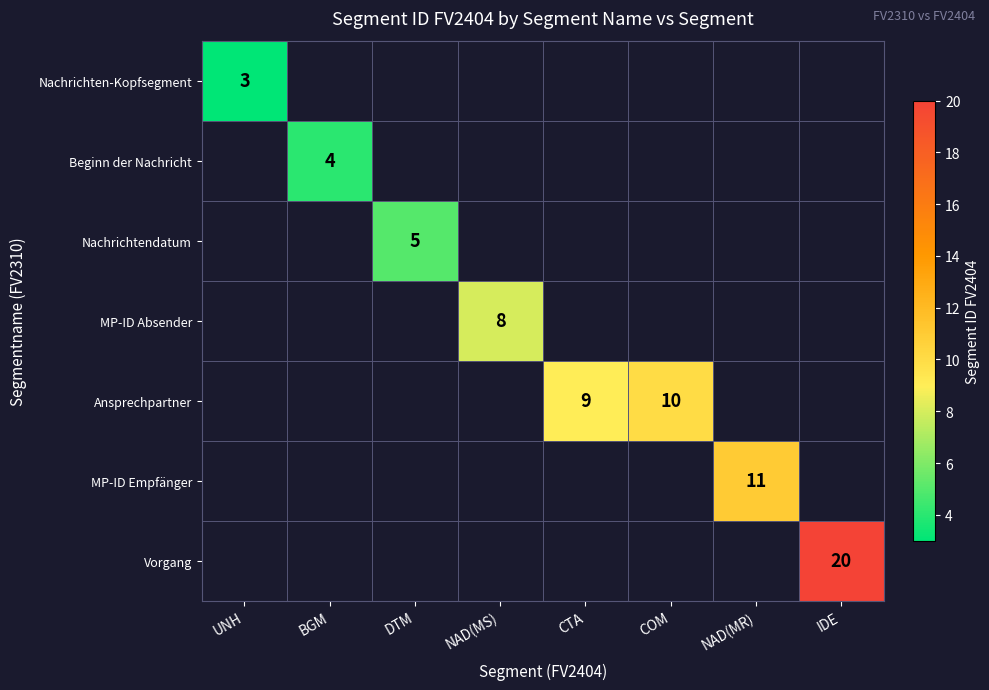

True or false: Beginn der Nachricht has a value of 2 at BGM.

False